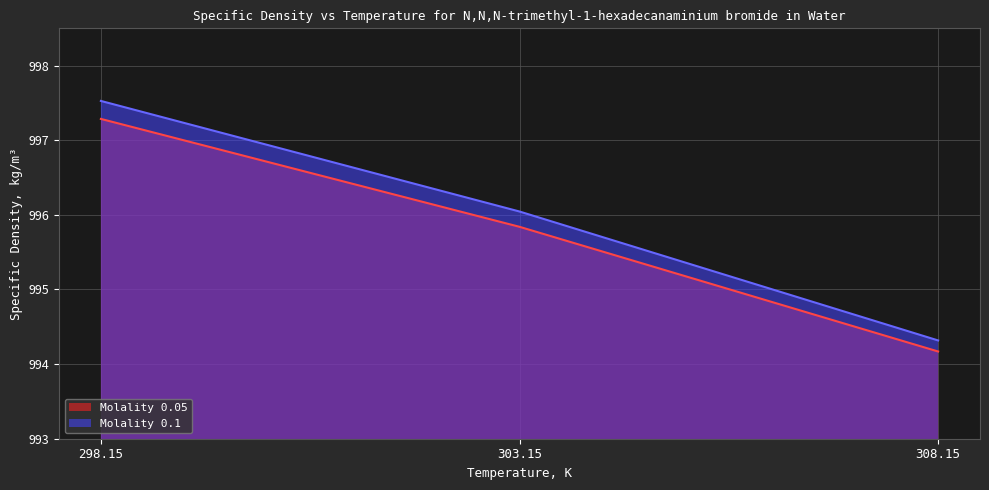

The Molality 0.05 series shows 997.3 at 298.15. True or false?

True